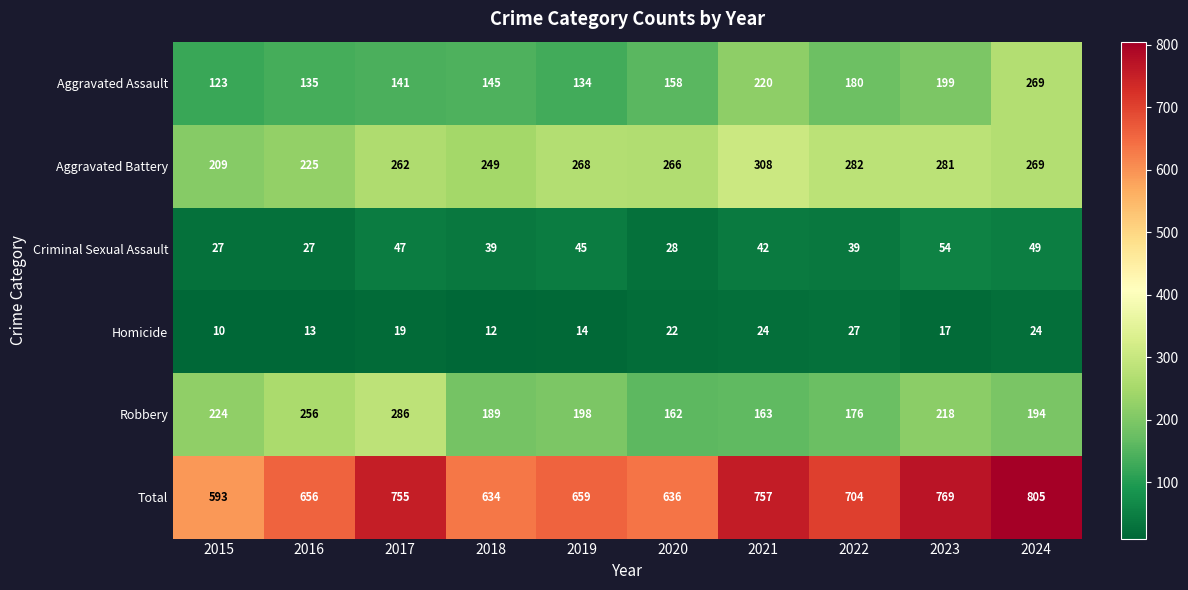

What is the spread (max minus min) of values at 2019?

645